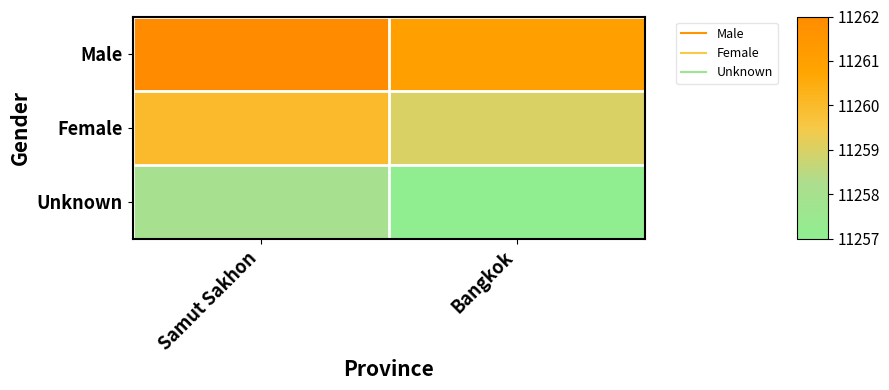

How many distinct data groups are displayed?

3